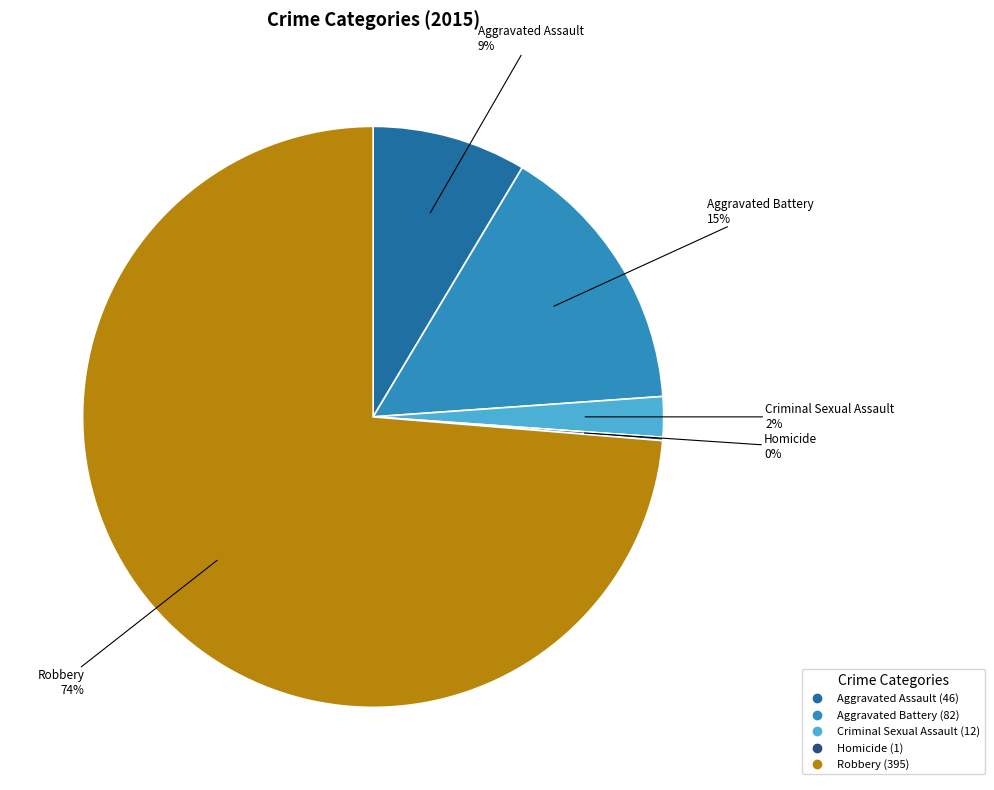

Is the sum of Aggravated Battery and Robbery greater than half?

Yes